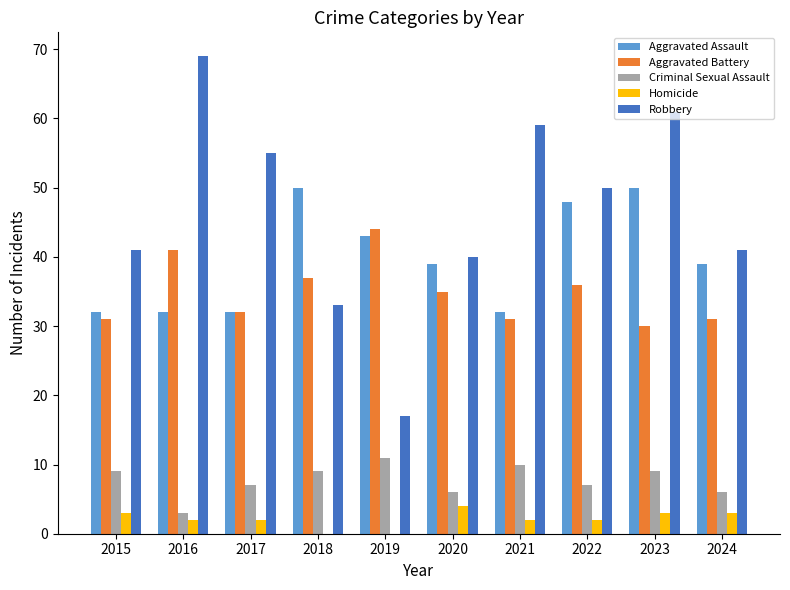

What is the approximate value of Robbery at 2016?

69